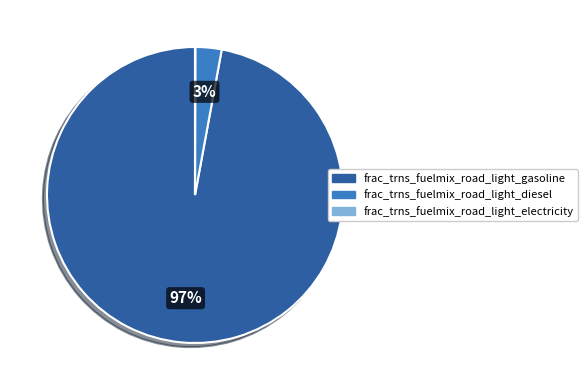

What is the majority slice?

frac_trns_fuelmix_road_light_gasoline